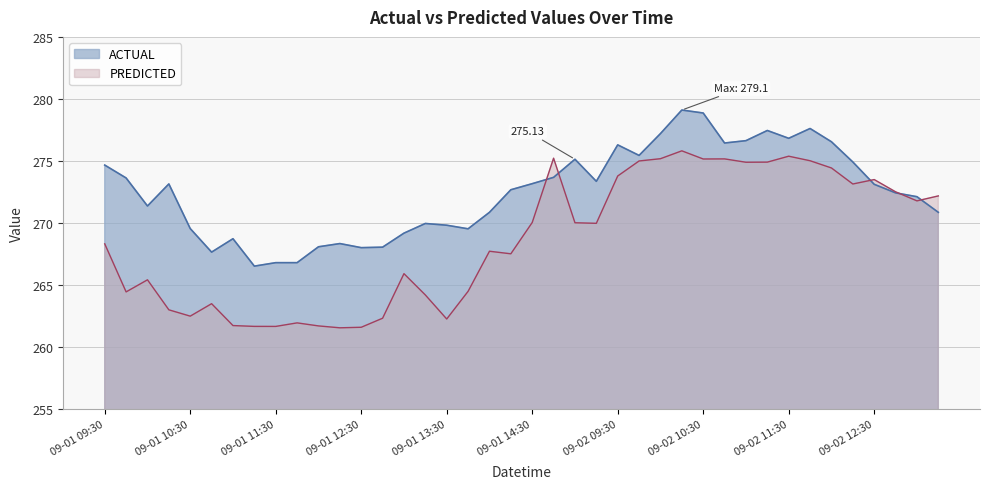

Does the chart have visible grid lines?

Yes